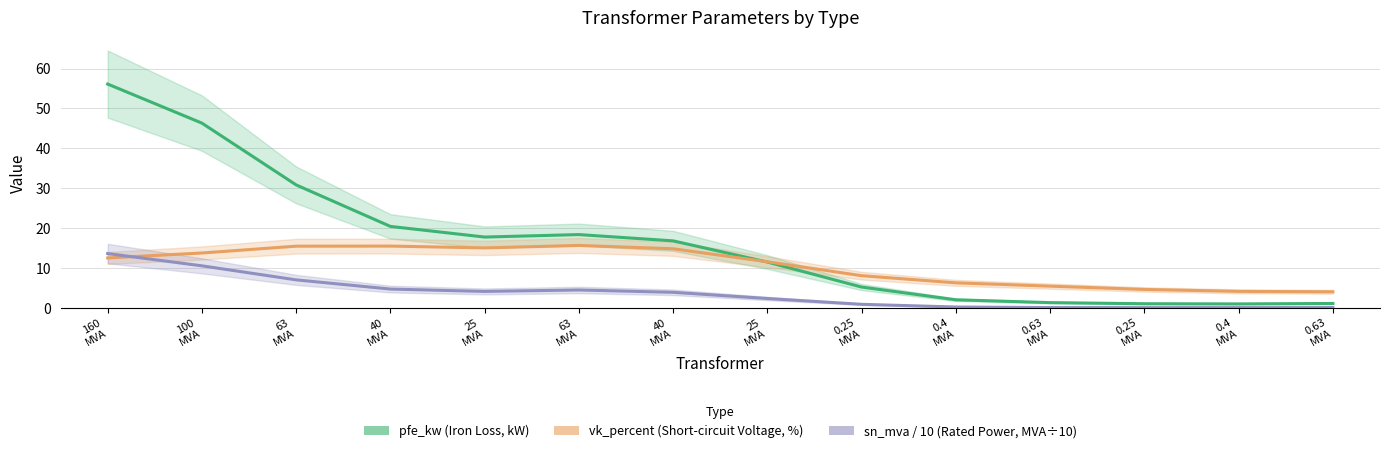

What is the difference between the vk_percent (Short-circuit Voltage, %) values at 0.63
MVA and 0.25
MVA?

0.6